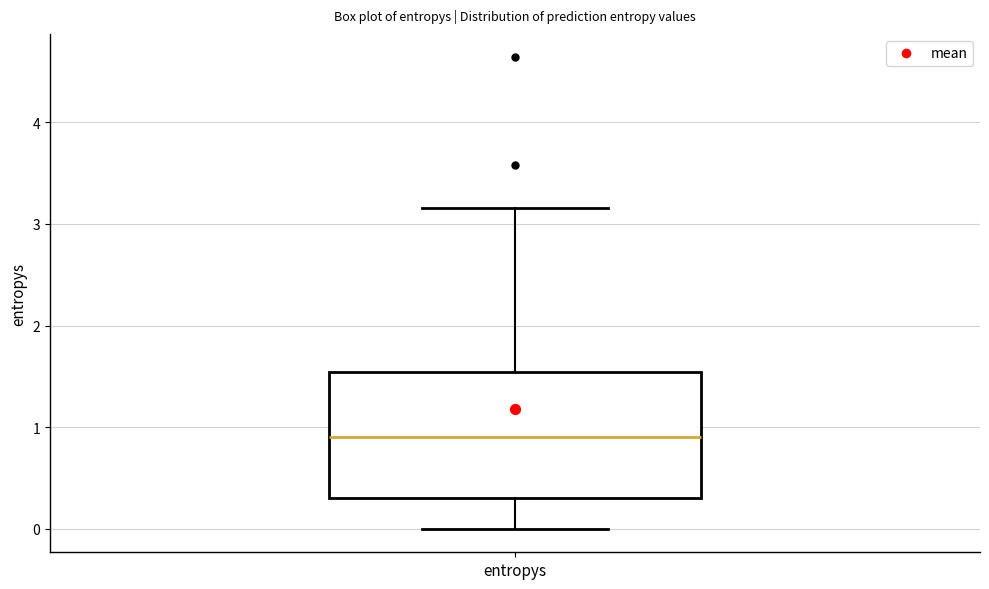

Transcribe this box plot: give where the median line is, the range the box spans, and where the two whiskers end, as read against the y-axis. The values are not printed on the chart, so give them approximately, as read against the axis.

median 0.9, box 0.3 to 1.5, whiskers 0.0 to 3.2